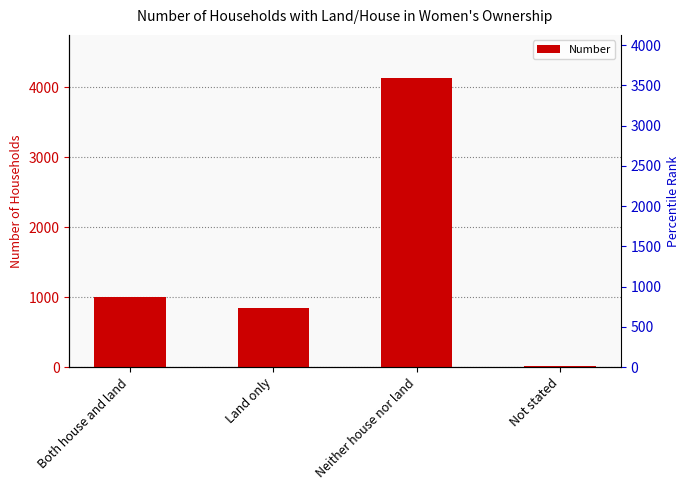

What is the change in value from Both house and land to Not stated?

-985